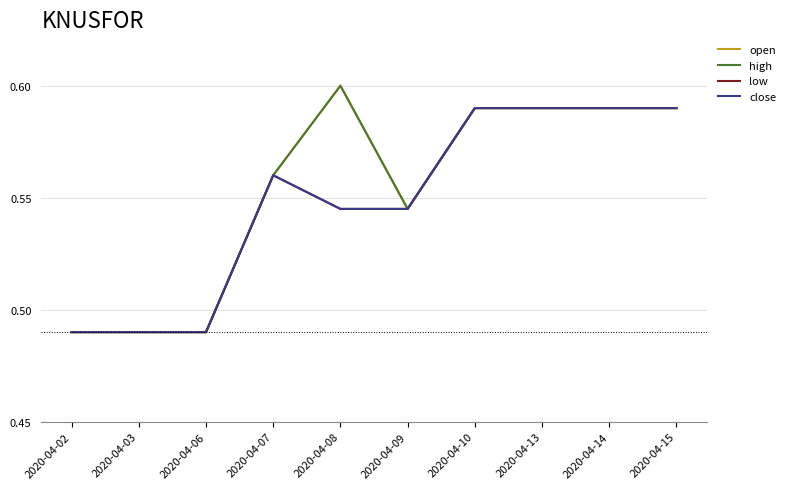

Is this an area chart (filled region under the line)?

No